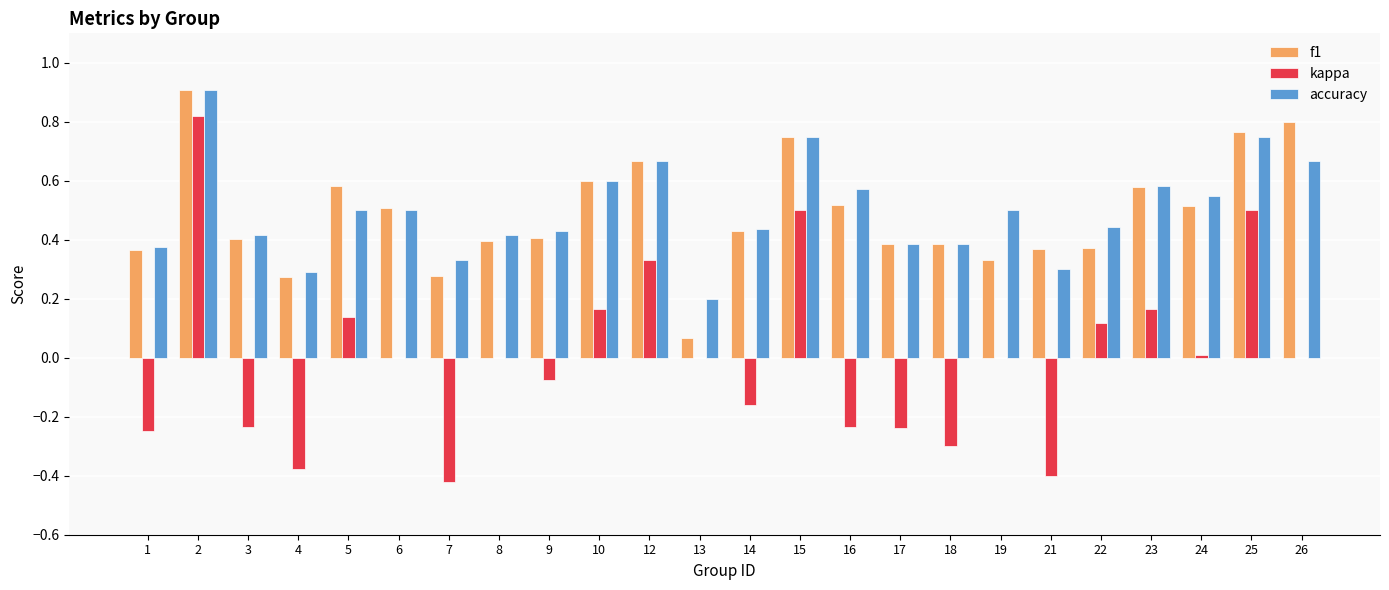

How many groups of bars are there?

24